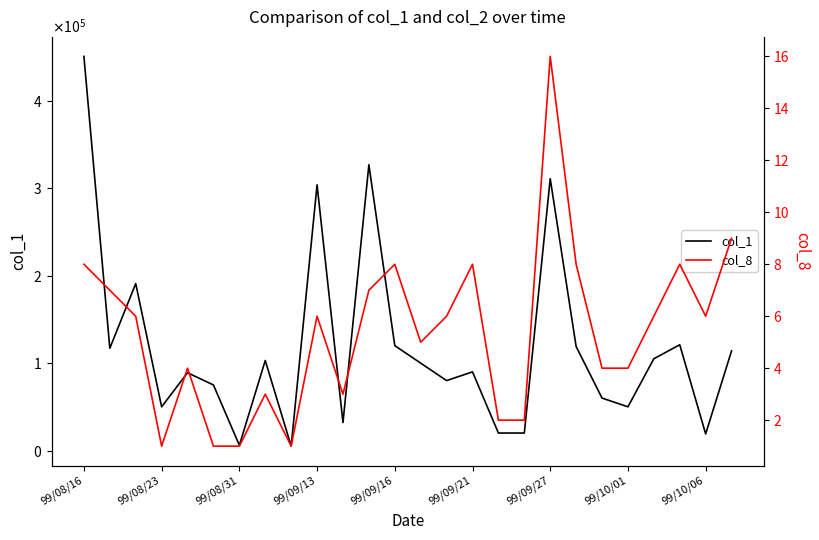

Is the value of col_8 at 22 greater than the value of col_1 at 24?

No